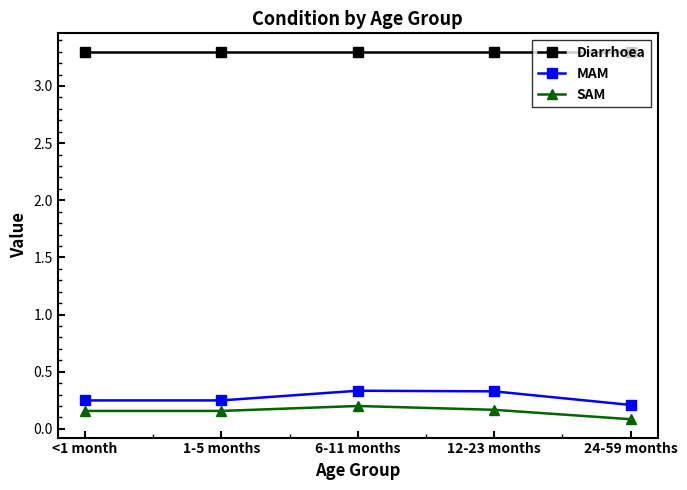

What are all the series names shown in the legend?

Diarrhoea, MAM, SAM